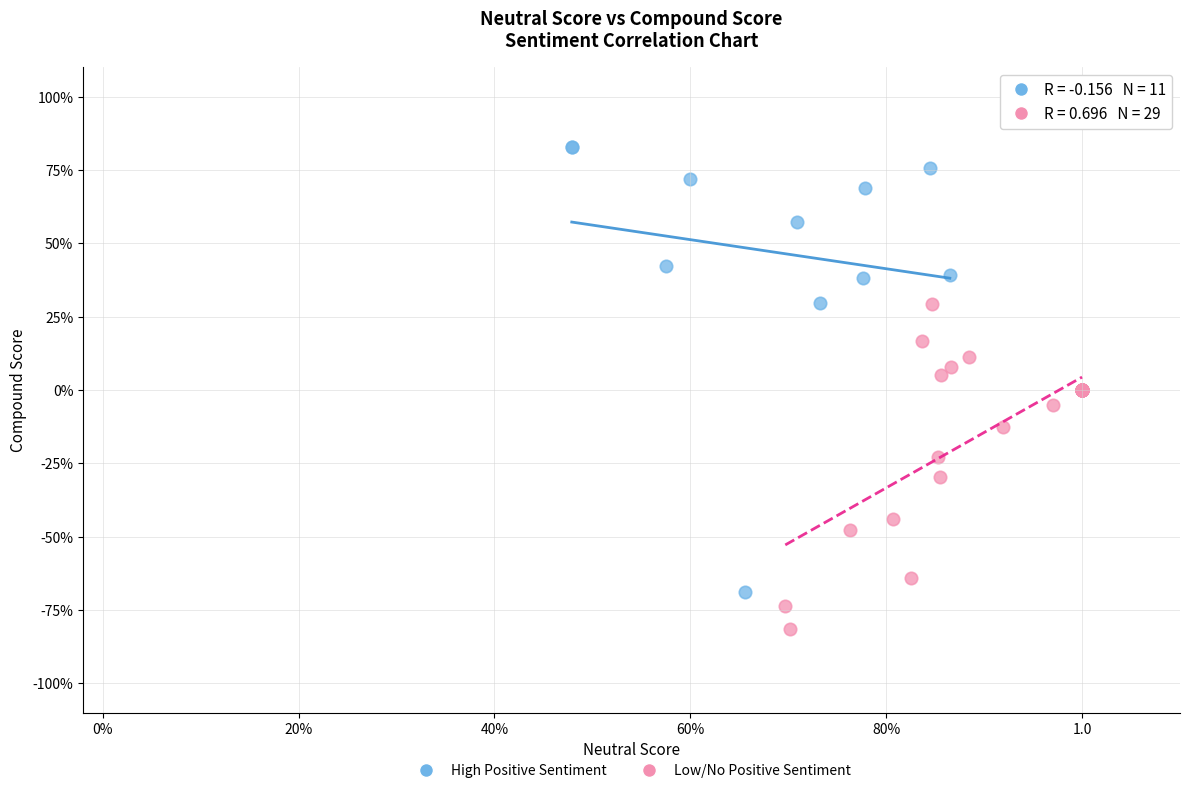

What are all the series names shown in the legend?

High Positive Sentiment, Low/No Positive Sentiment